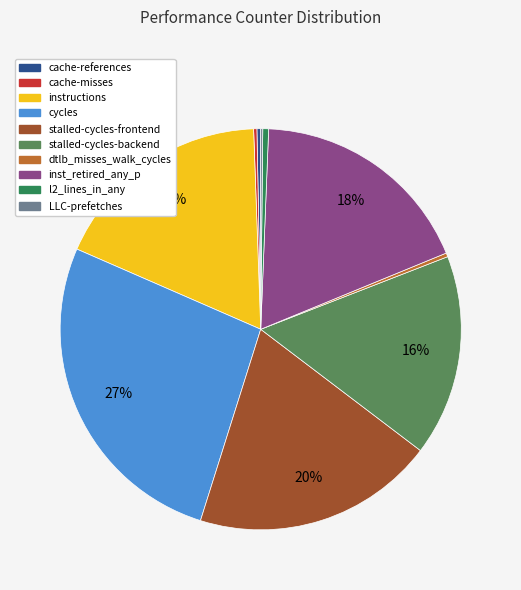

Which category has the biggest portion of the pie?

cycles